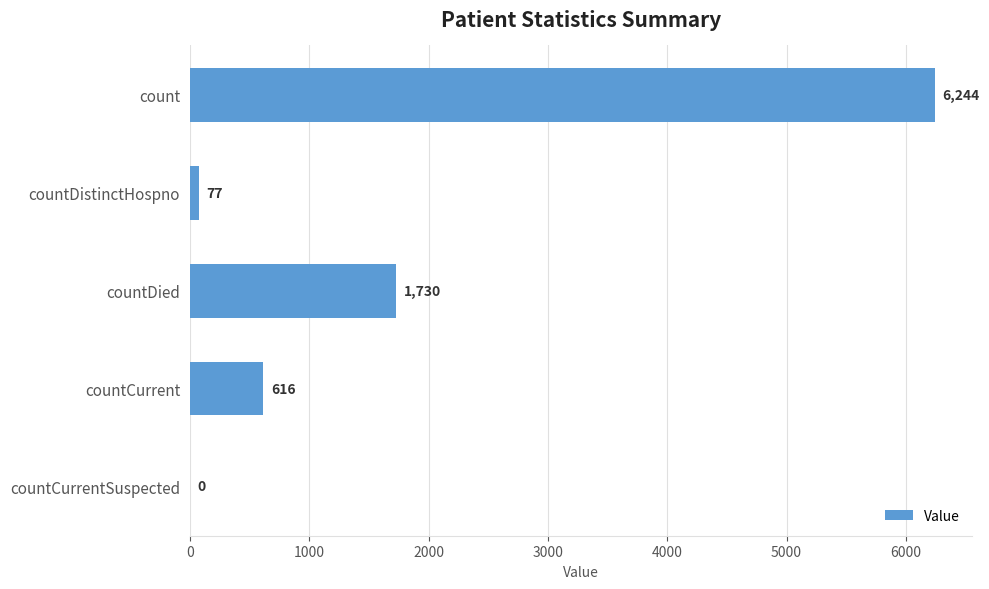

Reading top to bottom, what are all the values shown in this chart?

count=6244	countDistinctHospno=77	countDied=1730	countCurrent=616	countCurrentSuspected=0